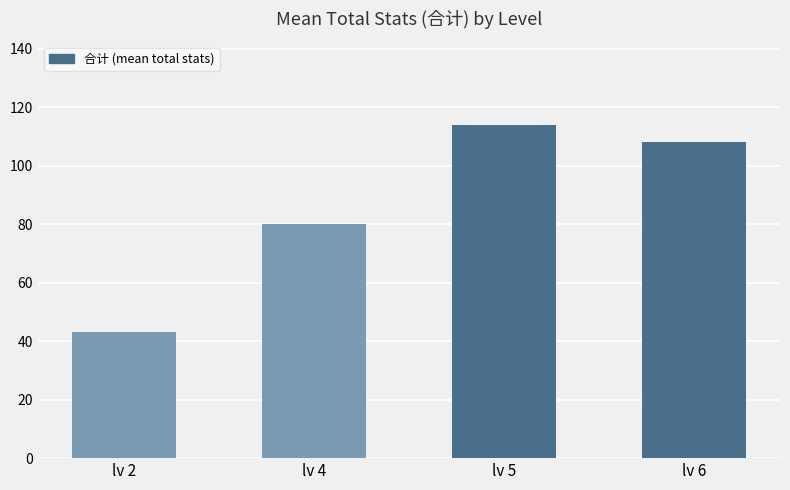

How many values exceed 108?

2